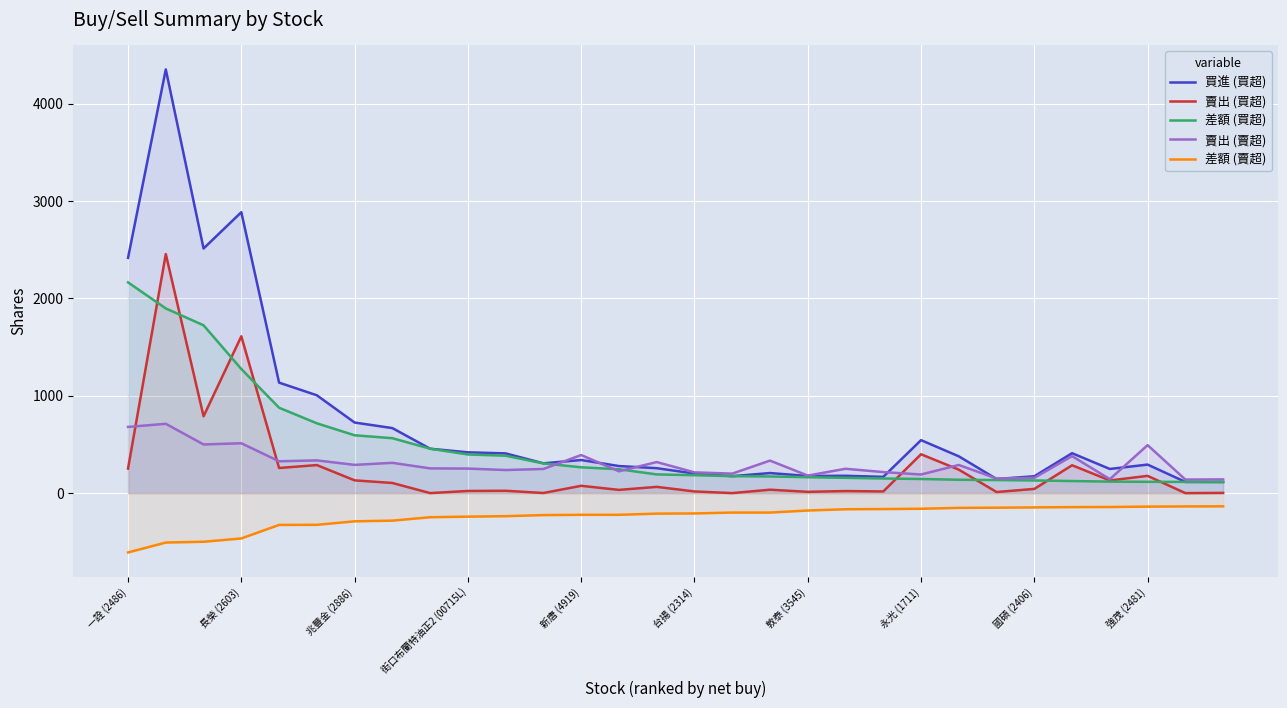

What is the sum of all 賣出 (賣超) values?

9069